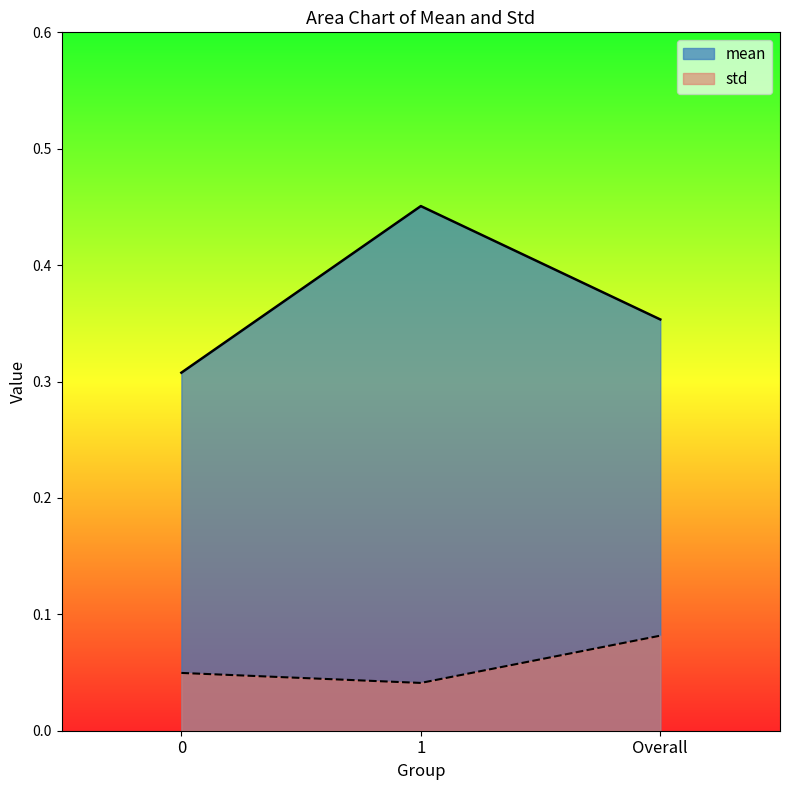

The std series shows 0.0 at 1. True or false?

True